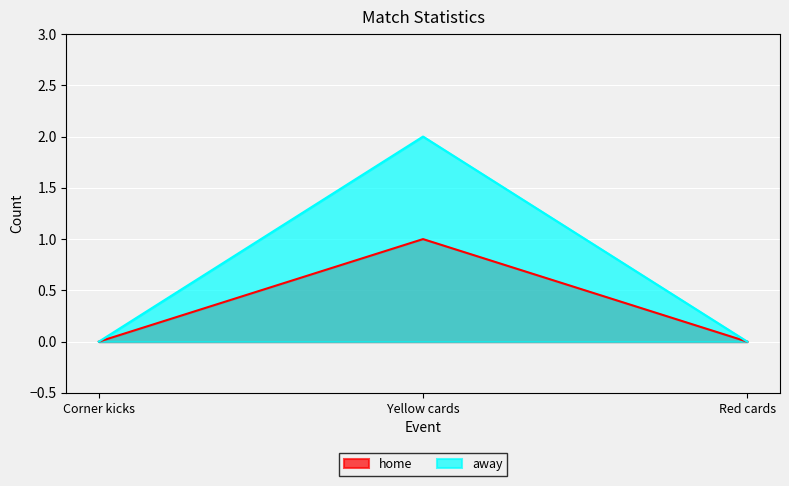

Reading left to right, transcribe all the data shown in this chart.

home: 0	1	0
away: 0	2	0